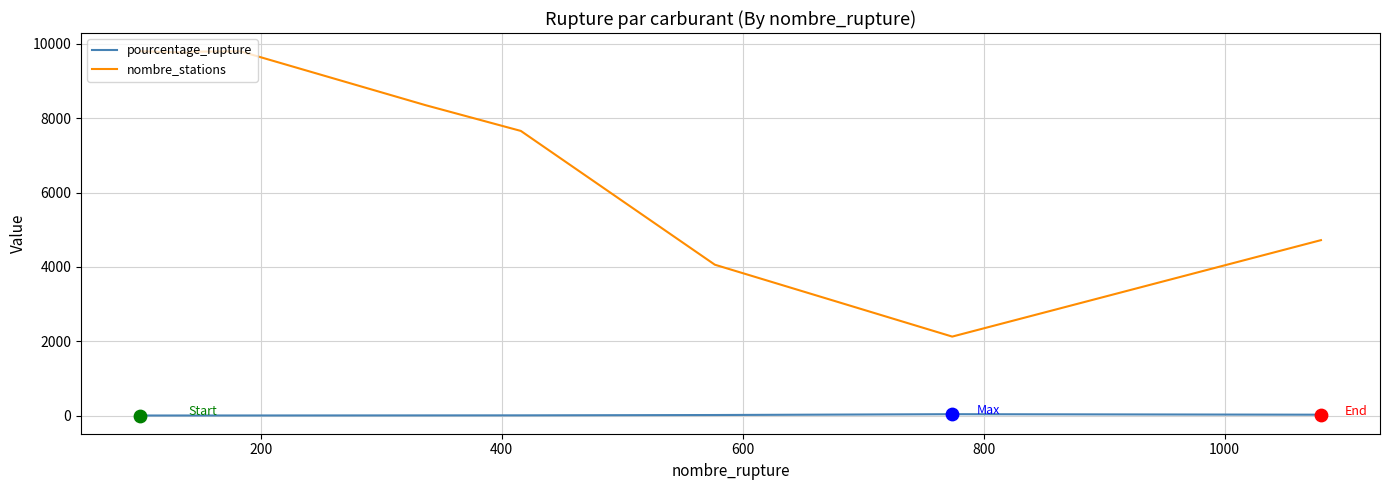

Which series has the largest total across all categories?

nombre_stations